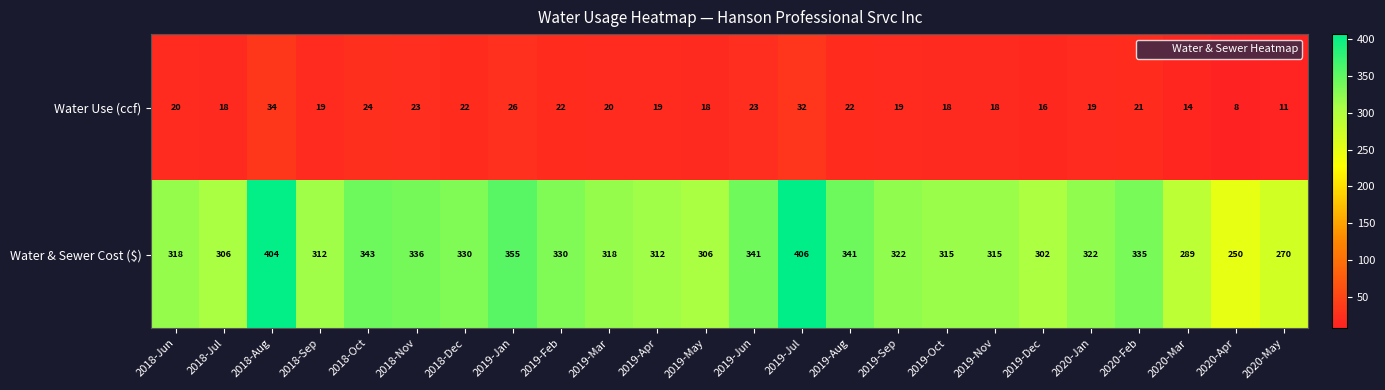

How many data points does each series have?

24